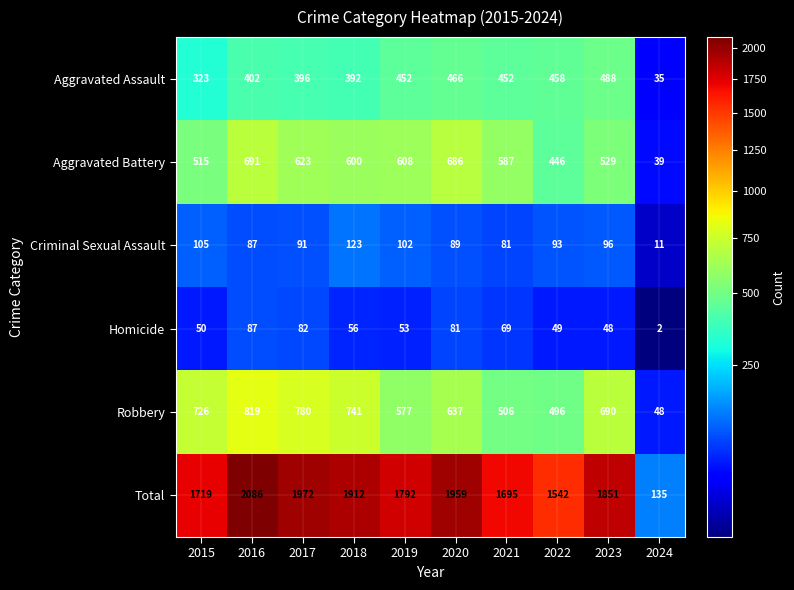

Rank the series by their maximum value, from lowest to highest.

Homicide, Criminal Sexual Assault, Aggravated Assault, Aggravated Battery, Robbery, Total